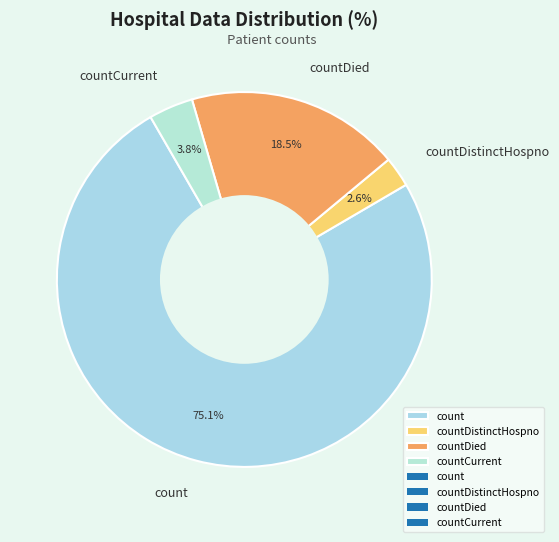

Which slice is the largest?

count